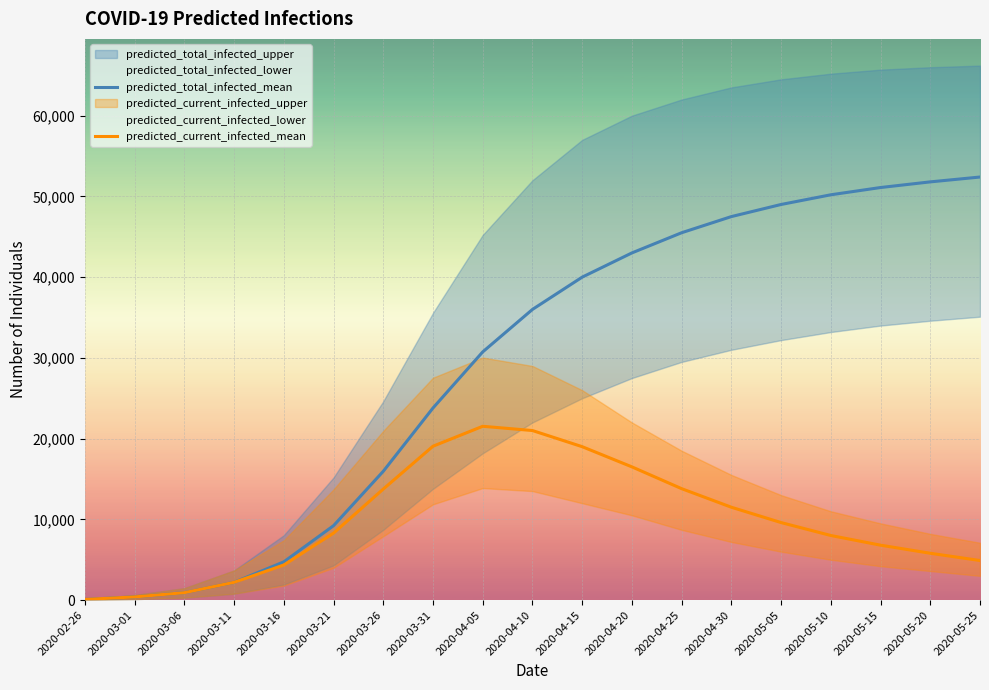

True or false: predicted_total_infected_mean has more than 0 interior local peaks.

False